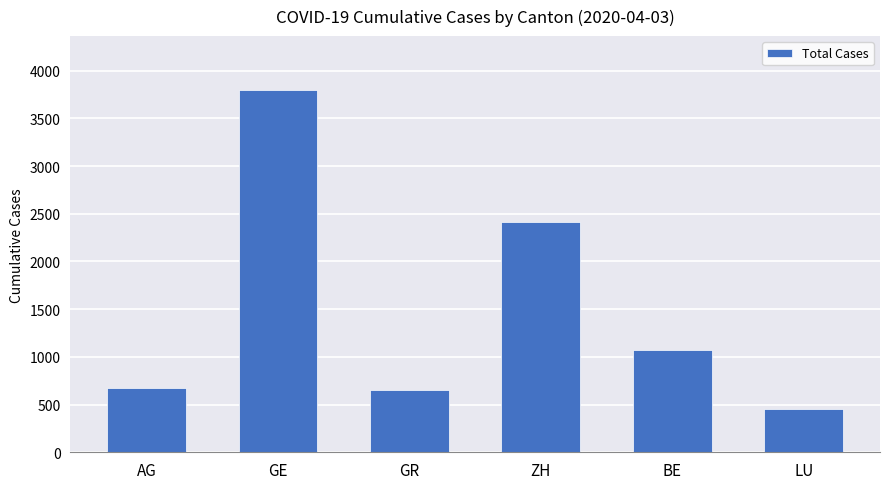

Which has a higher value, AG or BE?

BE